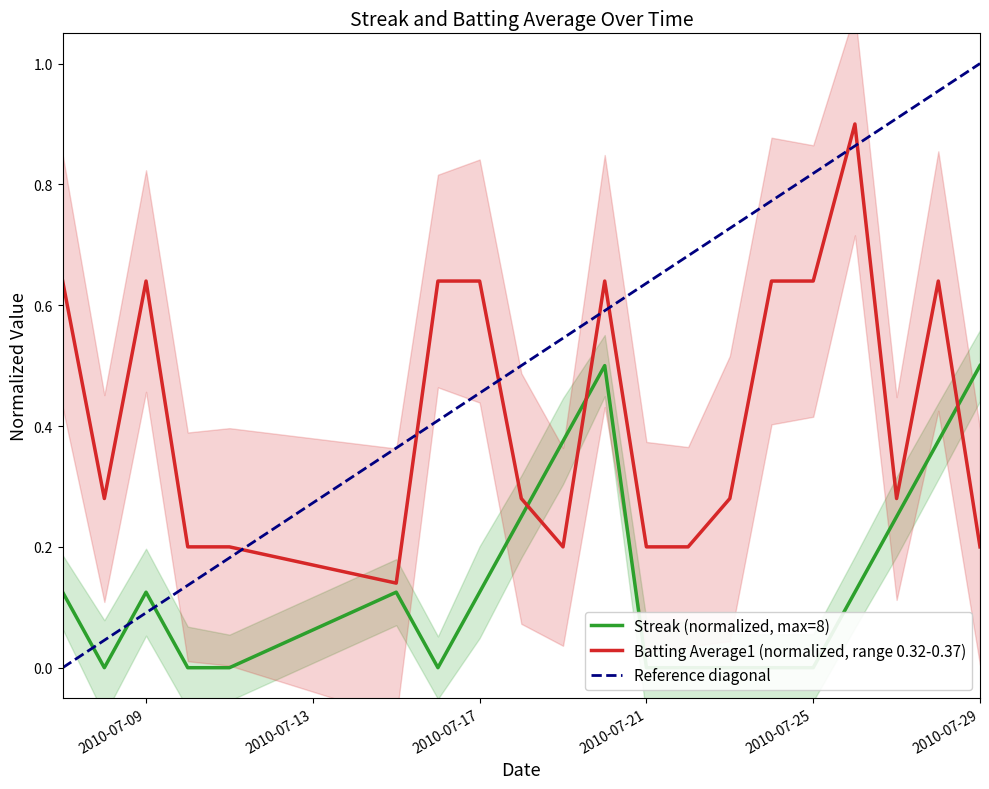

How many intersections are there between Streak and Batting Average1?

3